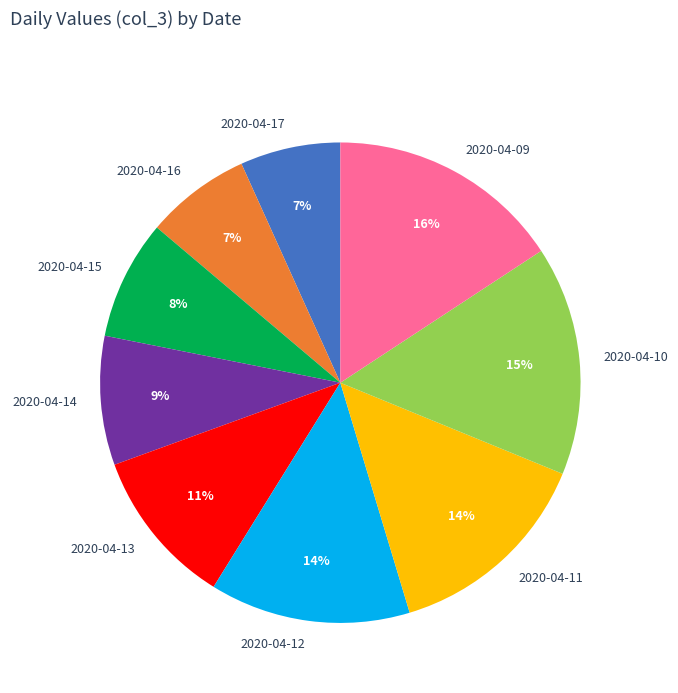

True or false: 2020-04-16 accounts for 7% of the total.

True